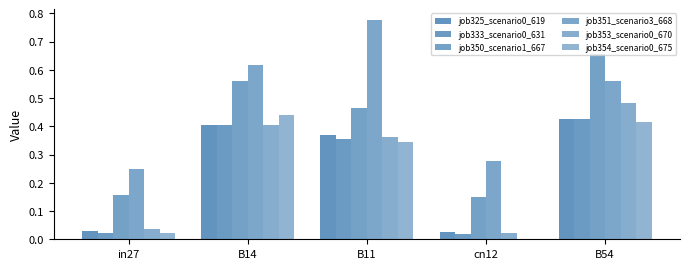

Are the bars grouped side by side (vs. stacked)?

Yes